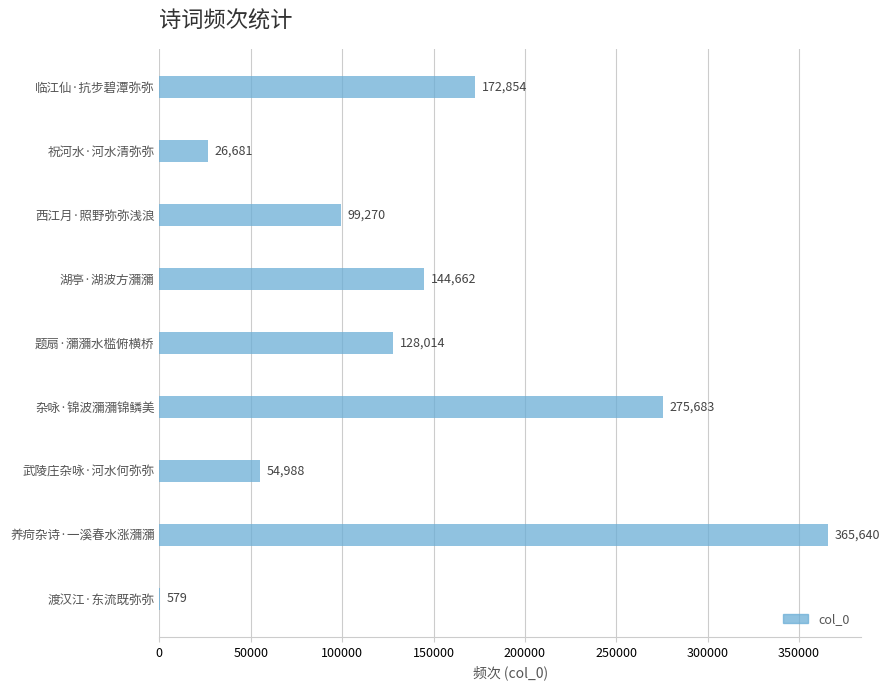

What is the average value?

140930